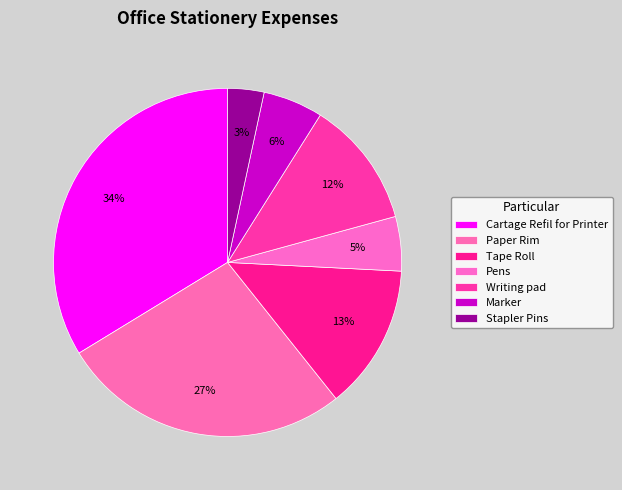

Combined, do Writing pad and Marker account for over 50%?

No